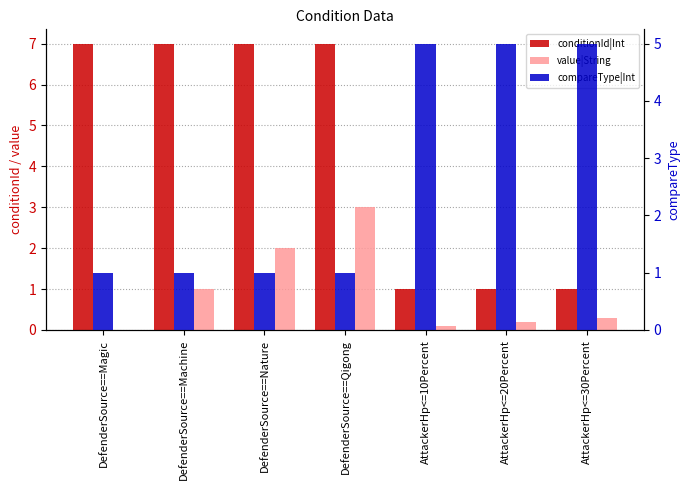

Where is value|String nearest to the value 1?

DefenderSource==Machine